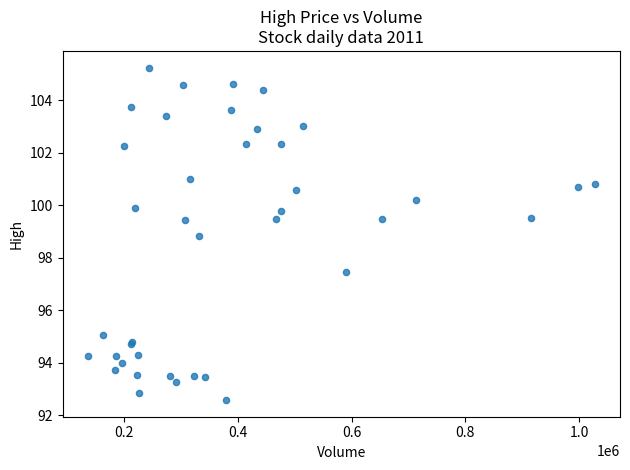

What Y value in the scatter plot is closest to 98?

97.5